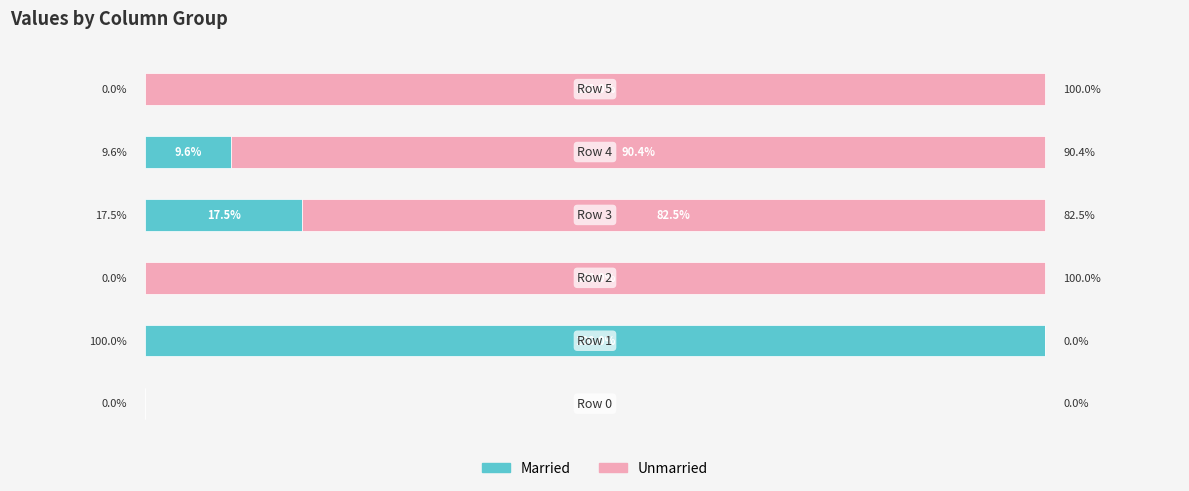

What is the maximum value for Married?

100.0